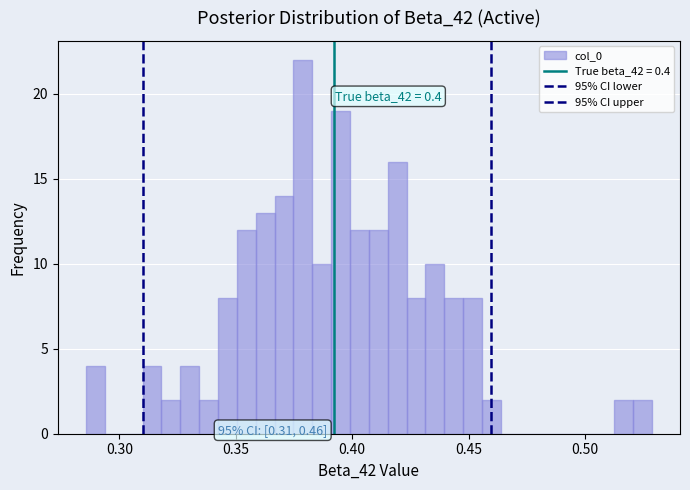

Around what value on the x-axis is the tallest bar? Give the approximate position of its centre, as read against the axis.

0.380